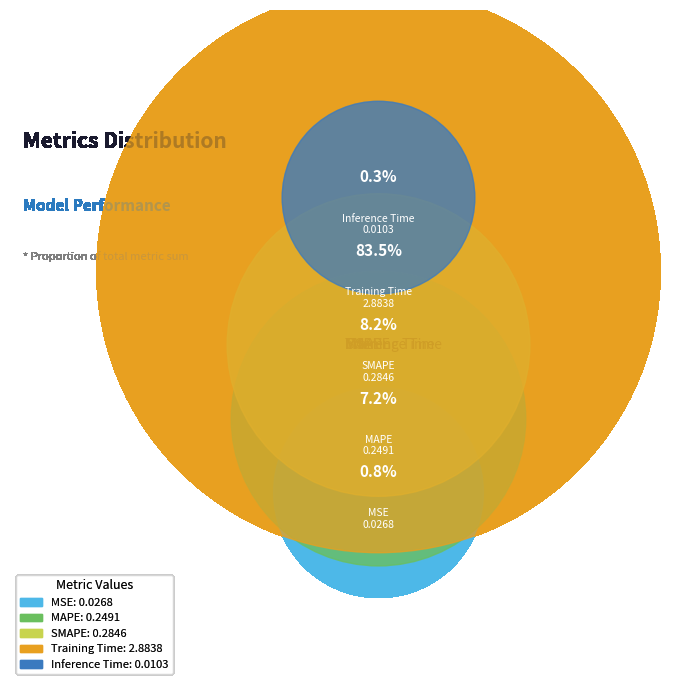

What percentage is NOT represented by Inference Time?

99.7%